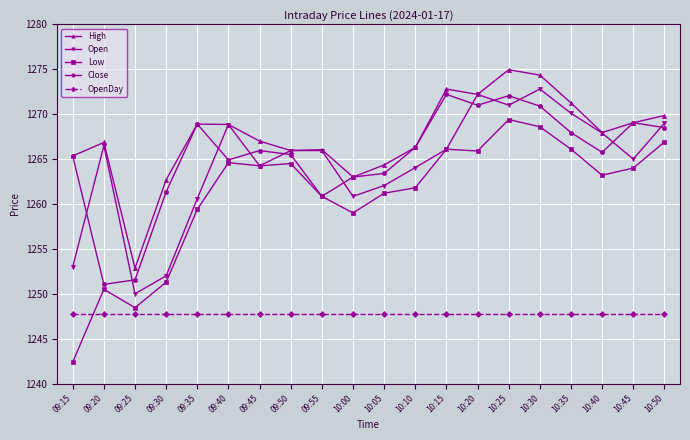

How many lines are shown in the chart?

5